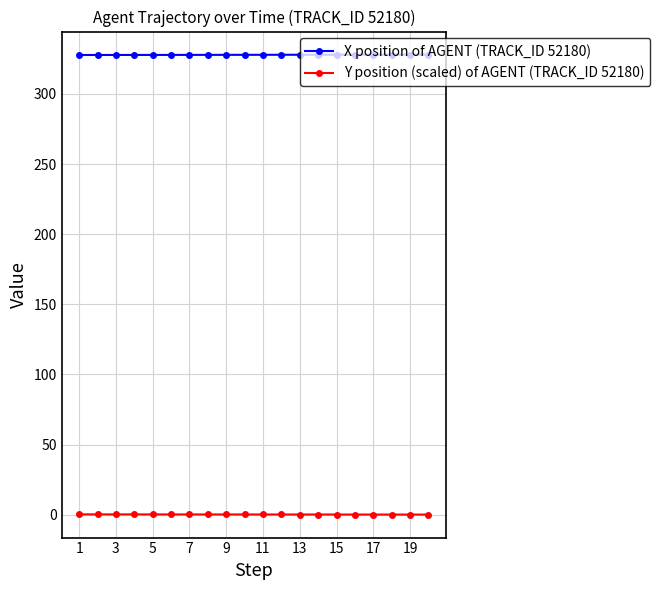

Which series has the largest total across all categories?

X position of AGENT (TRACK_ID 52180)